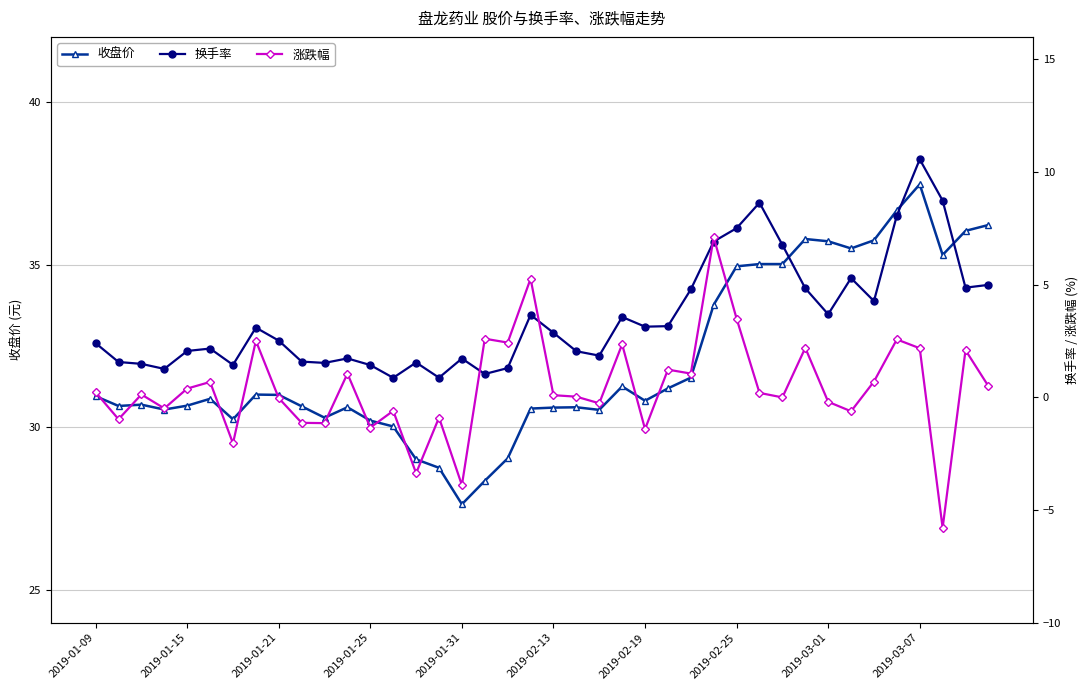

How many values in 涨跌幅 are below zero?

16